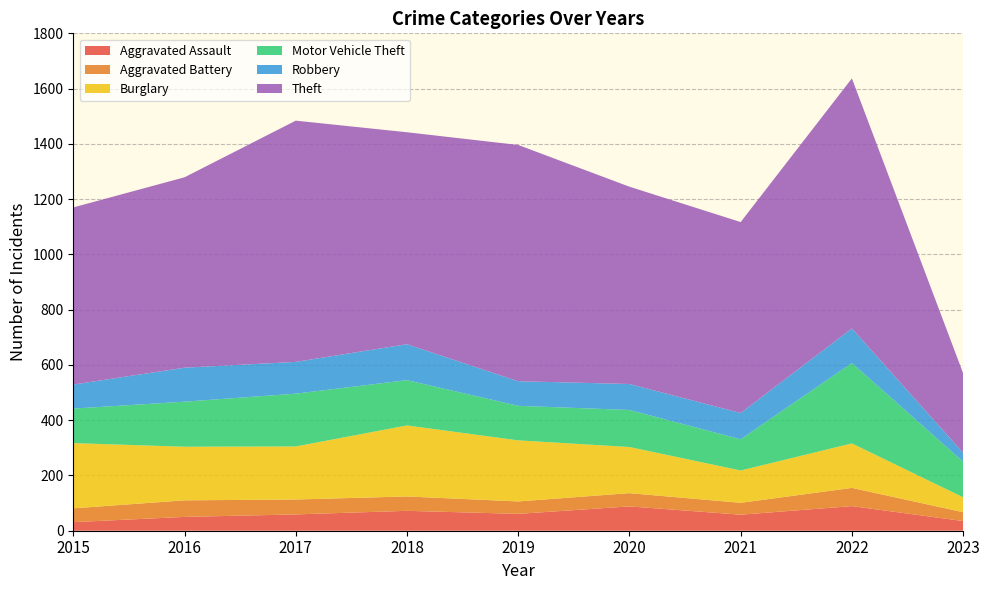

Reading left to right, transcribe all the data shown in this chart.

Aggravated Assault: 2015=31	2016=50	2017=59	2018=72	2019=61	2020=88	2021=58	2022=89	2023=35
Aggravated Battery: 2015=50	2016=60	2017=54	2018=52	2019=45	2020=48	2021=43	2022=66	2023=32
Burglary: 2015=236	2016=194	2017=192	2018=257	2019=221	2020=167	2021=117	2022=161	2023=54
Motor Vehicle Theft: 2015=125	2016=163	2017=191	2018=164	2019=125	2020=134	2021=113	2022=291	2023=129
Robbery: 2015=87	2016=123	2017=115	2018=130	2019=89	2020=94	2021=95	2022=125	2023=32
Theft: 2015=641	2016=689	2017=873	2018=767	2019=855	2020=714	2021=691	2022=905	2023=288